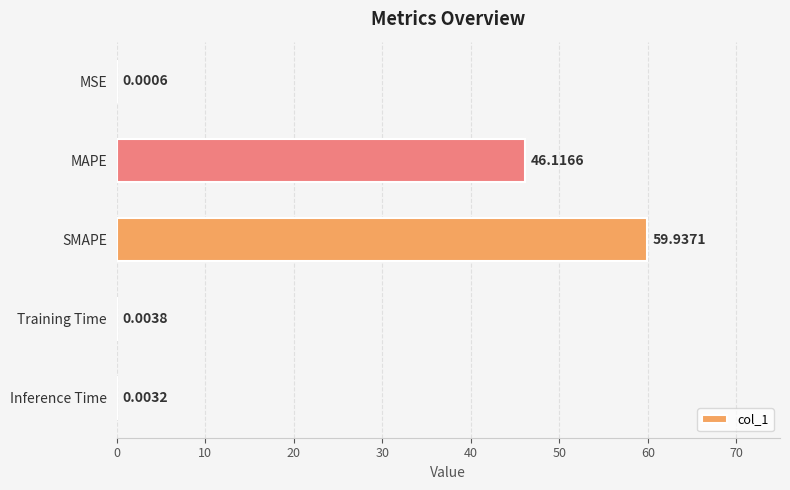

At which label is the value closest to 29?

MAPE